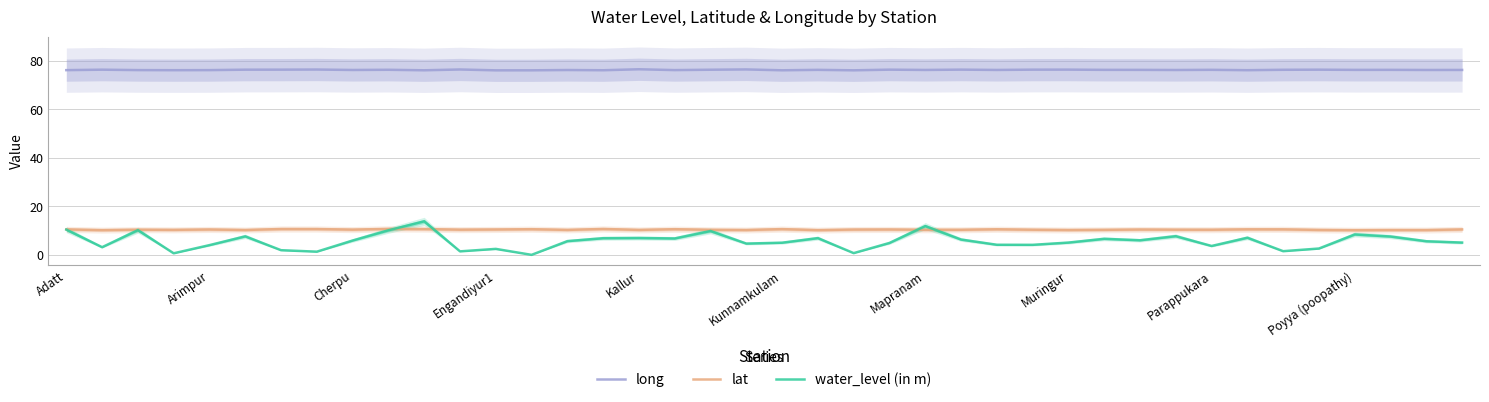

What is the lowest value of the lat series?

10.2